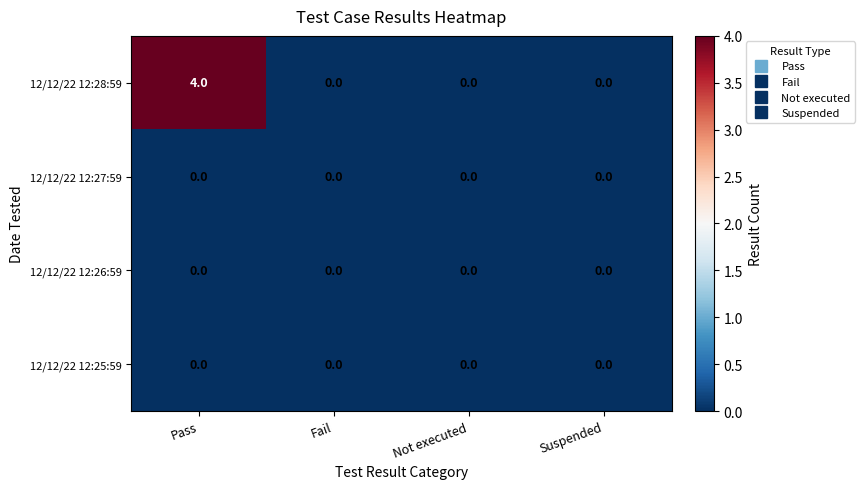

Which series has the largest total across all categories?

12/12/22 12:28:59